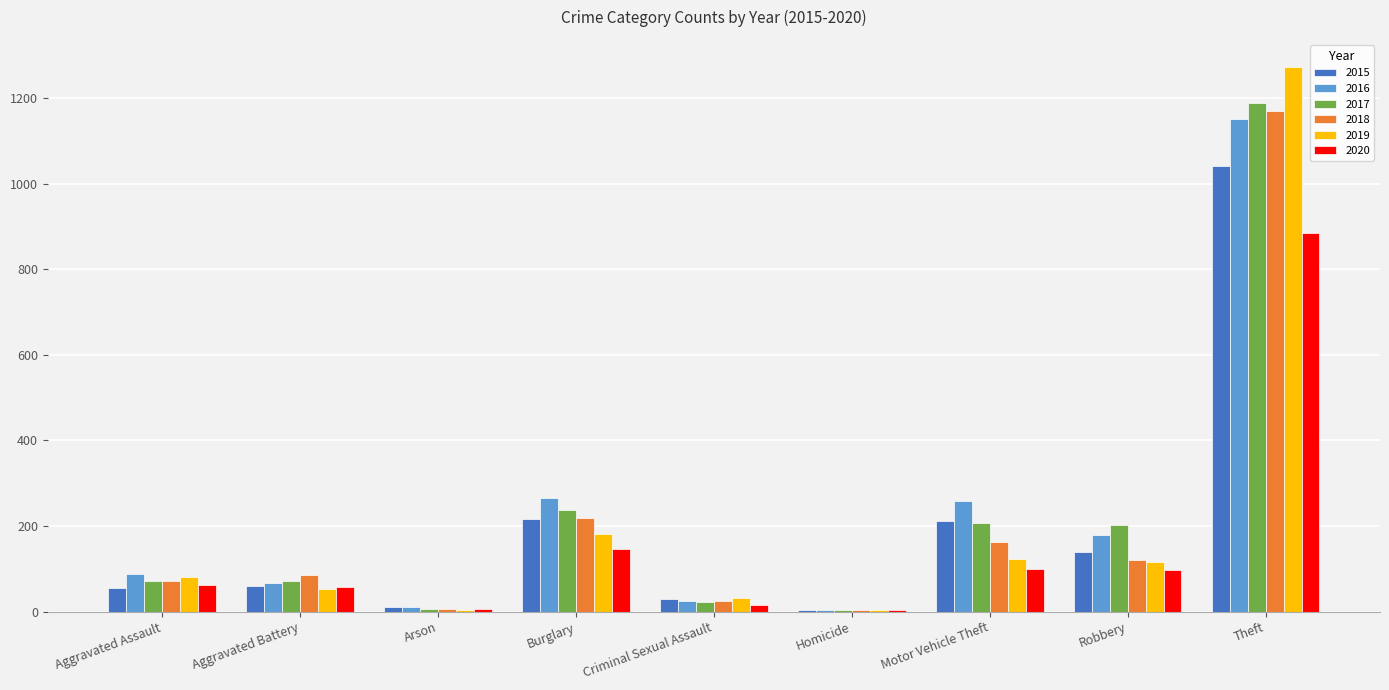

What is the approximate value of 2016 at Motor Vehicle Theft, to the nearest 50?

250